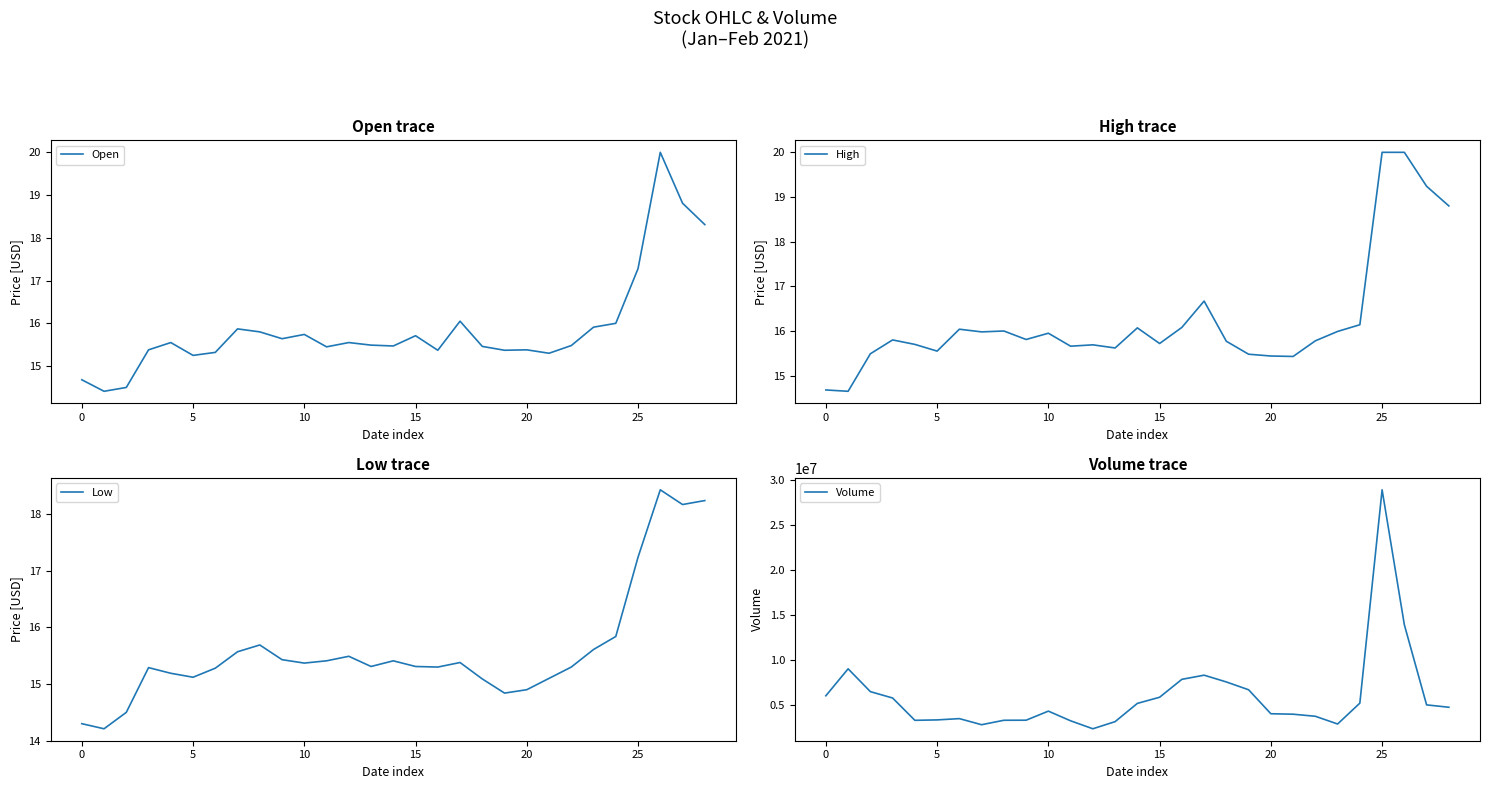

At which label is Open closest to 17?

25